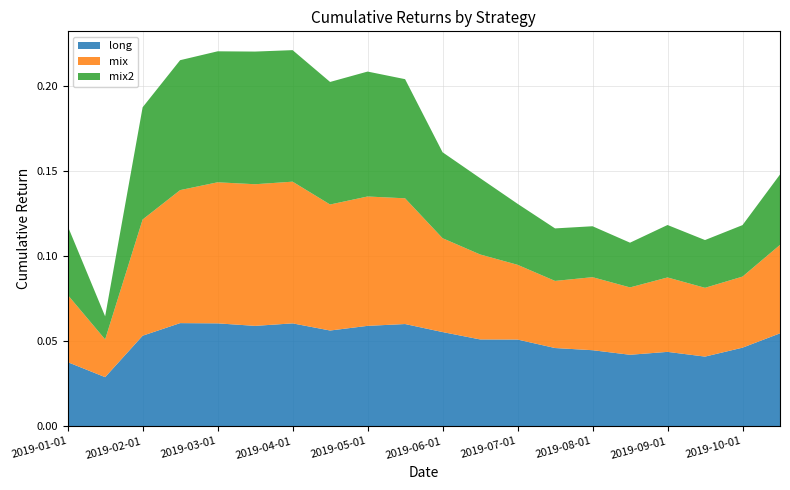

Reading left to right, what are all the values shown in this chart?

long: 2019-01-01=0.0	2019-01-15=0.0	2019-02-01=0.1	2019-02-15=0.1	2019-03-01=0.1	2019-03-15=0.1	2019-04-01=0.1	2019-04-15=0.1	2019-05-01=0.1	2019-05-15=0.1	2019-06-01=0.1	2019-06-15=0.1	2019-07-01=0.1	2019-07-15=0.0	2019-08-01=0.0	2019-08-15=0.0	2019-09-01=0.0	2019-09-15=0.0	2019-10-01=0.0	2019-10-15=0.1
mix: 2019-01-01=0.0	2019-01-15=0.0	2019-02-01=0.1	2019-02-15=0.1	2019-03-01=0.1	2019-03-15=0.1	2019-04-01=0.1	2019-04-15=0.1	2019-05-01=0.1	2019-05-15=0.1	2019-06-01=0.1	2019-06-15=0.0	2019-07-01=0.0	2019-07-15=0.0	2019-08-01=0.0	2019-08-15=0.0	2019-09-01=0.0	2019-09-15=0.0	2019-10-01=0.0	2019-10-15=0.1
mix2: 2019-01-01=0.0	2019-01-15=0.0	2019-02-01=0.1	2019-02-15=0.1	2019-03-01=0.1	2019-03-15=0.1	2019-04-01=0.1	2019-04-15=0.1	2019-05-01=0.1	2019-05-15=0.1	2019-06-01=0.1	2019-06-15=0.0	2019-07-01=0.0	2019-07-15=0.0	2019-08-01=0.0	2019-08-15=0.0	2019-09-01=0.0	2019-09-15=0.0	2019-10-01=0.0	2019-10-15=0.0